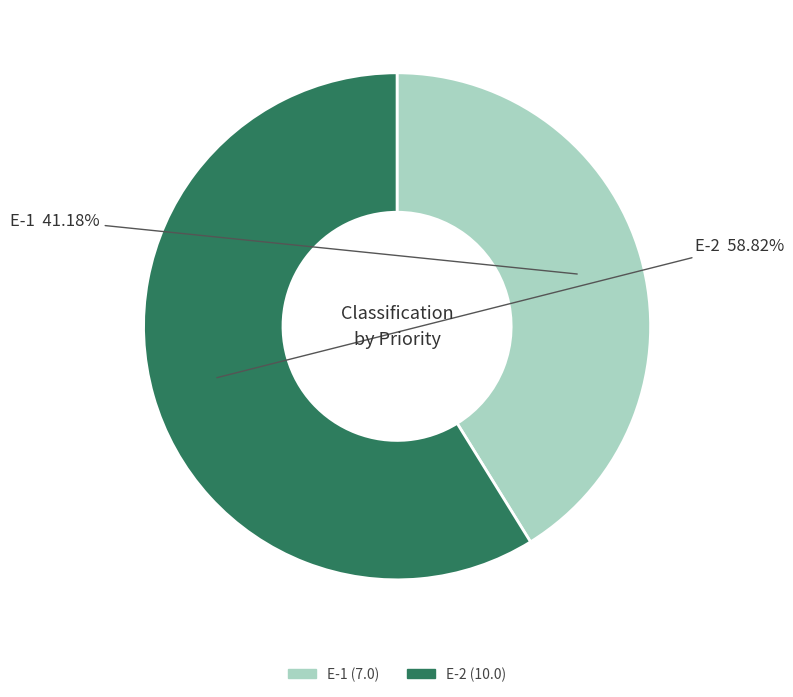

Does E-1 represent more than half of the total?

No